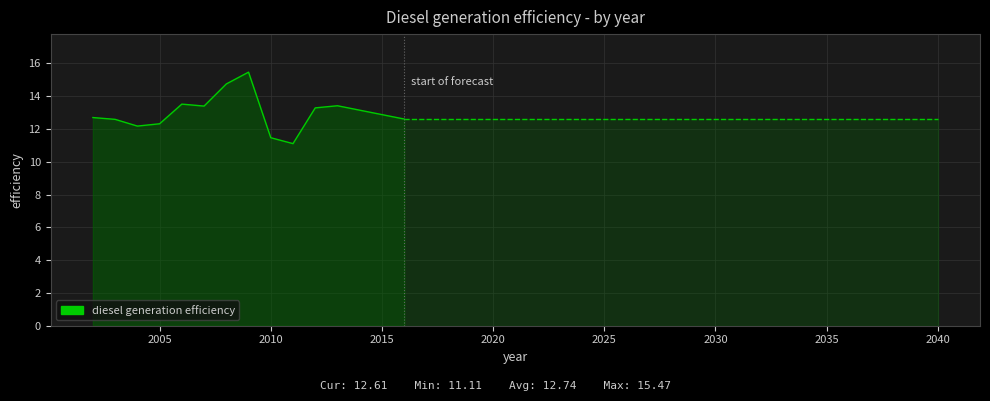

True or false: there are more than 2 points higher than both neighbors.

True